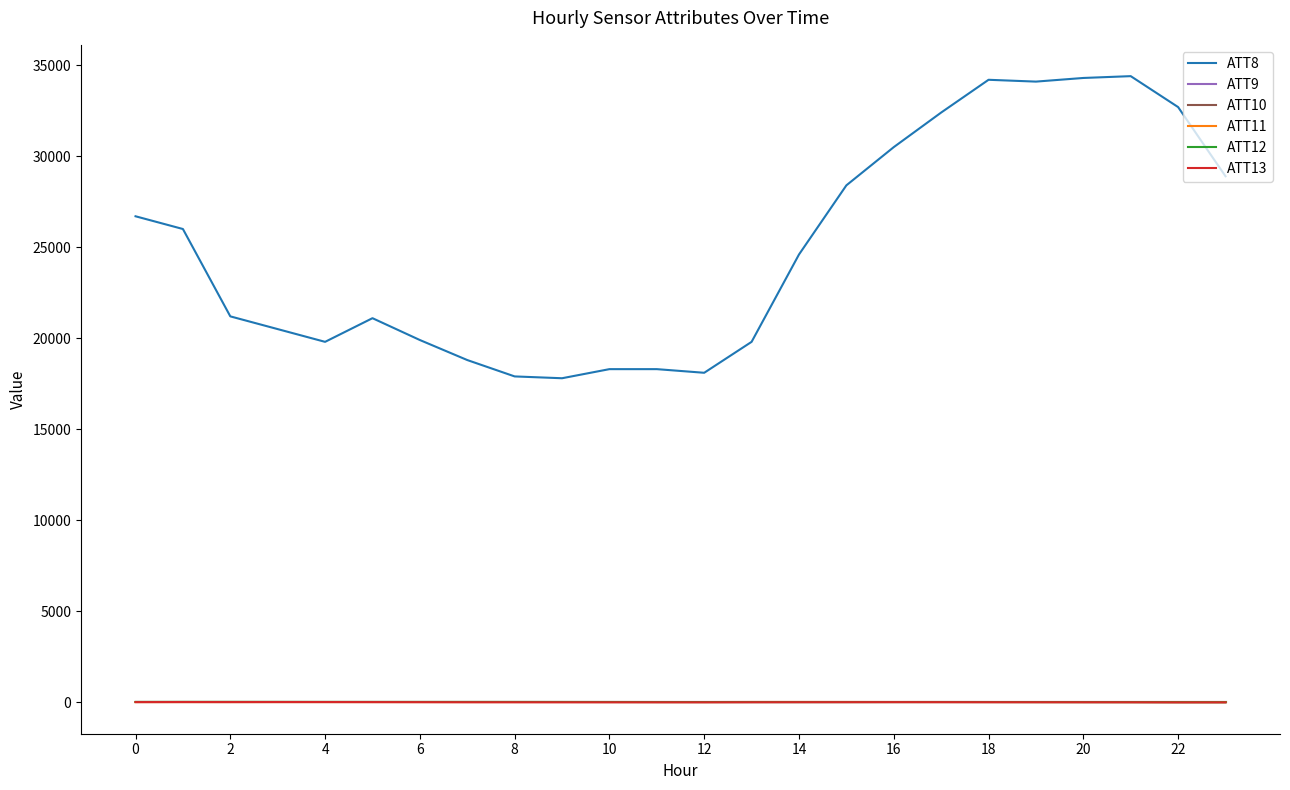

True or false: ATT8 and ATT10 intersect in this chart.

False